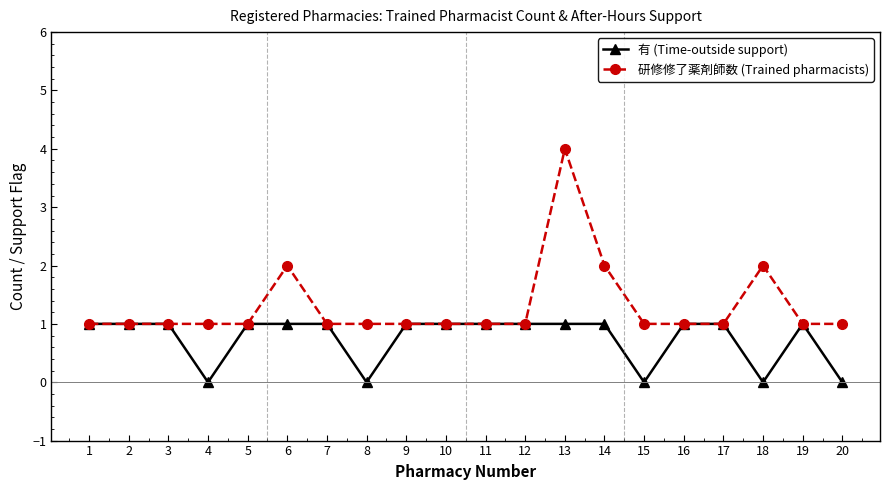

How many lines are shown in the chart?

2